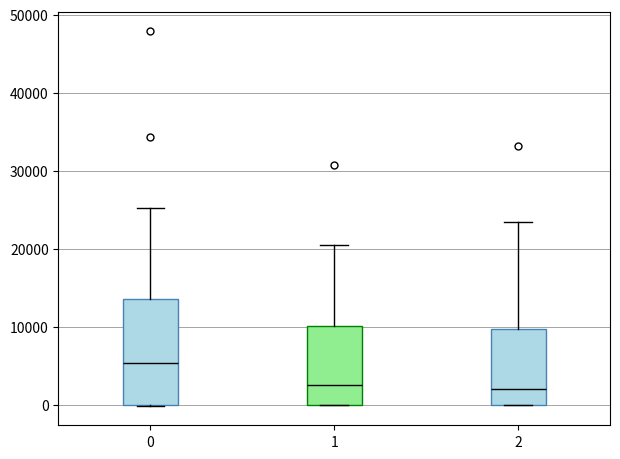

Which box is the tallest, from its lower edge to its upper edge?

0